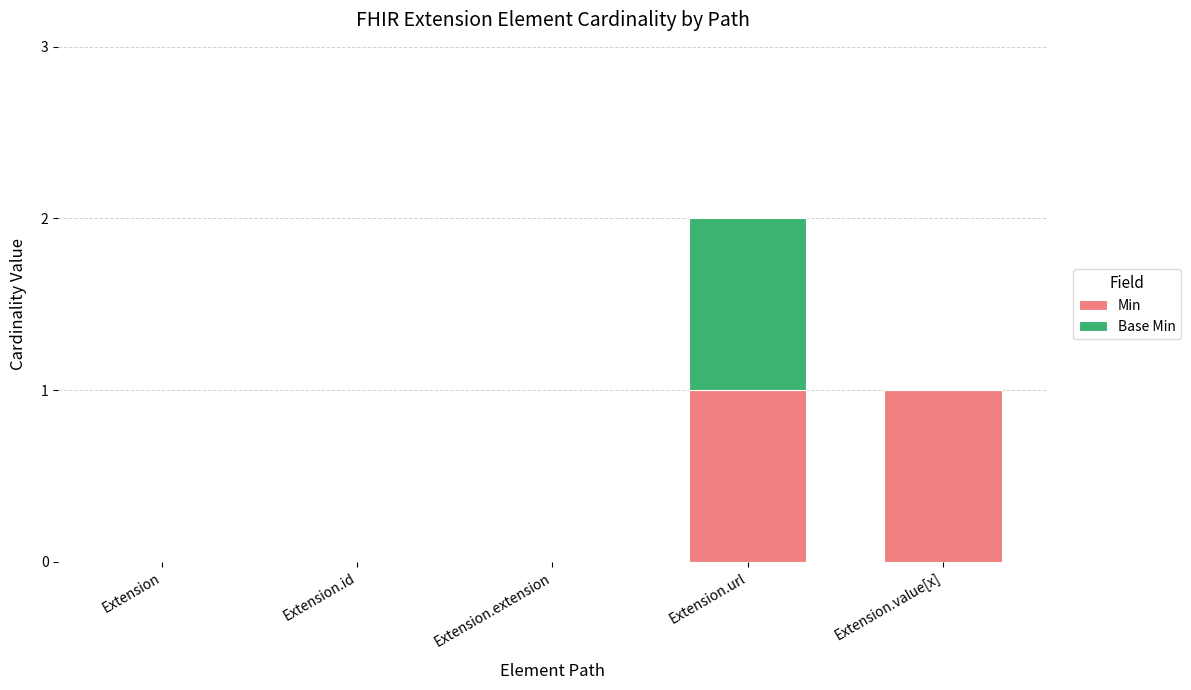

Reading left to right, what are the values for Min?

Extension=0	Extension.id=0	Extension.extension=0	Extension.url=1	Extension.value[x]=1